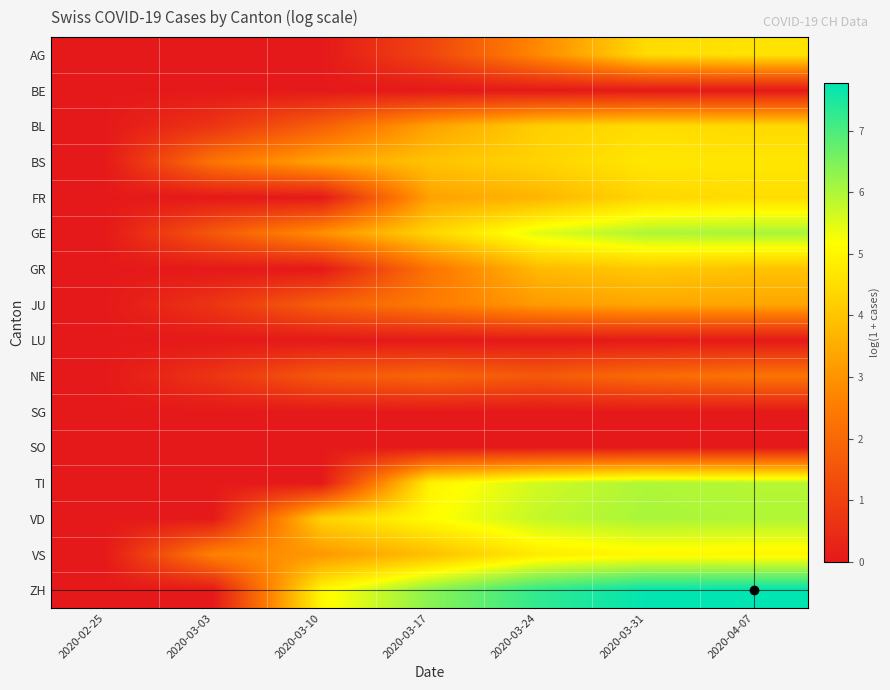

At which category is the sum across all series the highest?

2020-04-07